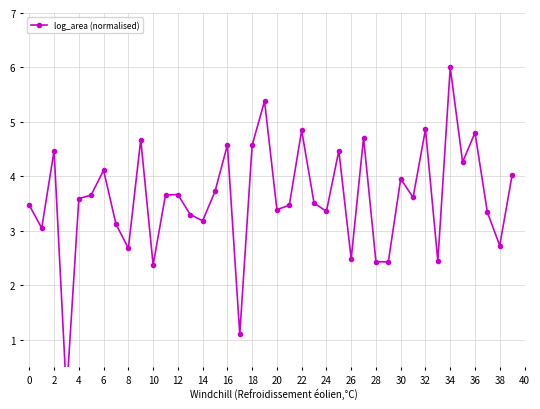

What is the greatest value displayed?

6.0